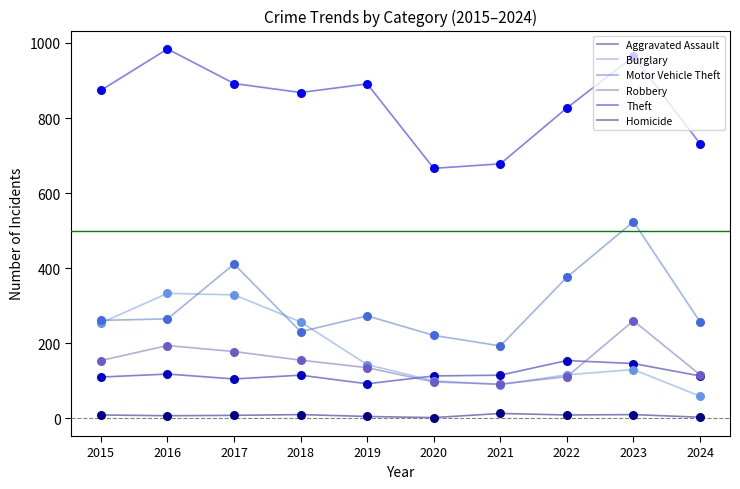

Which series has the largest total across all categories?

Theft